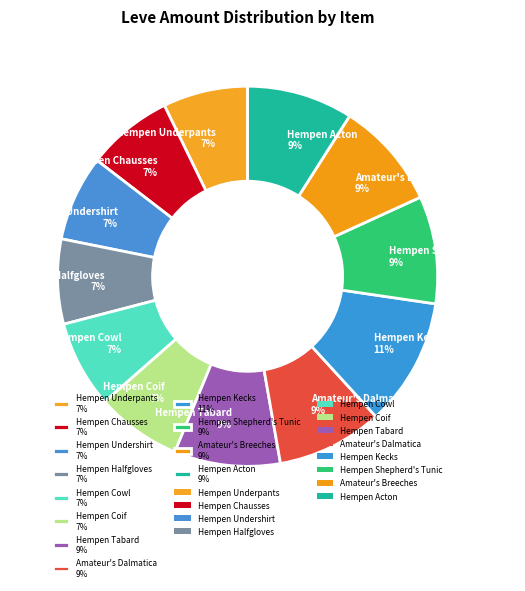

Combined, do Amateur's Dalmatica 9% and Hempen Halfgloves 7% account for over 50%?

No